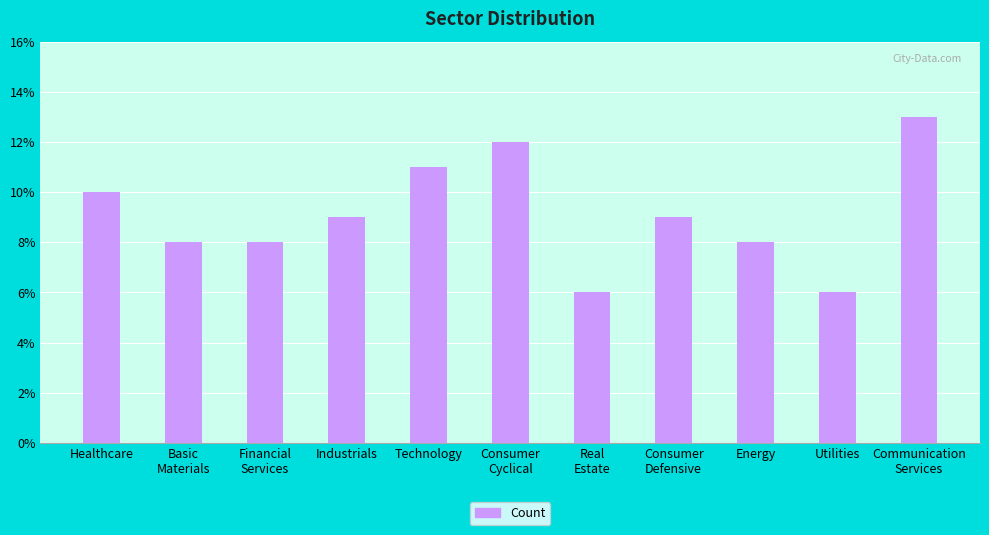

The chart shows a value of 6 at Consumer
Cyclical. True or false?

False